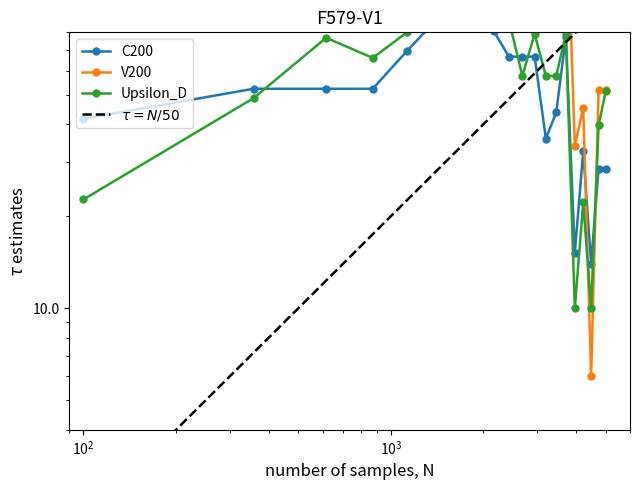

What are all the series names shown in the legend?

C200, V200, Upsilon_D, $\tau = N/50$